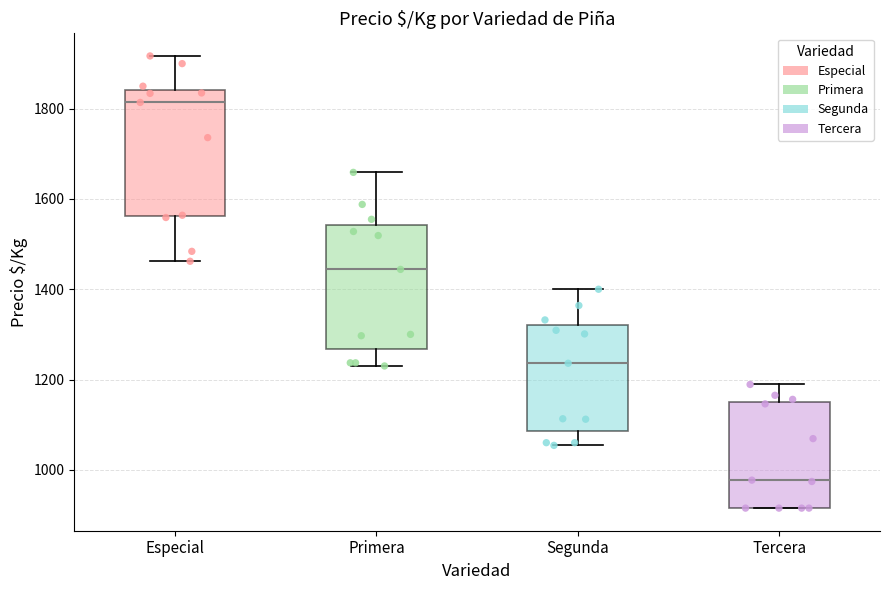

Reading left to right, transcribe this box plot: for each box, give where its median line is, the range the box spans, and where its two whiskers end, as read against the y-axis. The values are not printed on the chart, so give them approximately, as read against the axis.

Especial: median 1820, box 1560 to 1840, whiskers 1460 to 1920
Primera: median 1440, box 1260 to 1540, whiskers 1240 to 1660
Segunda: median 1240, box 1080 to 1320, whiskers 1060 to 1400
Tercera: median 980, box 920 to 1160, whiskers 920 to 1180